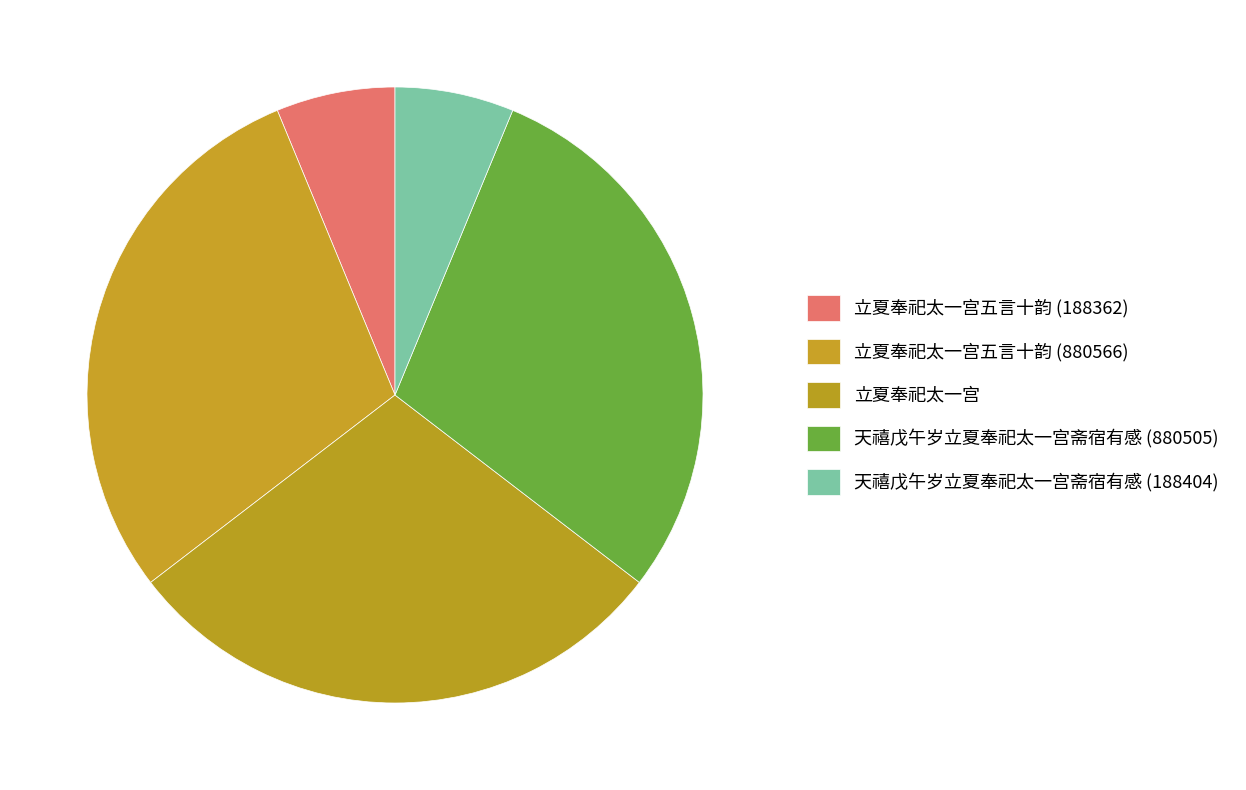

Is it true that 立夏奉祀太一宫五言十韵 (188362) is 1% of the pie?

False